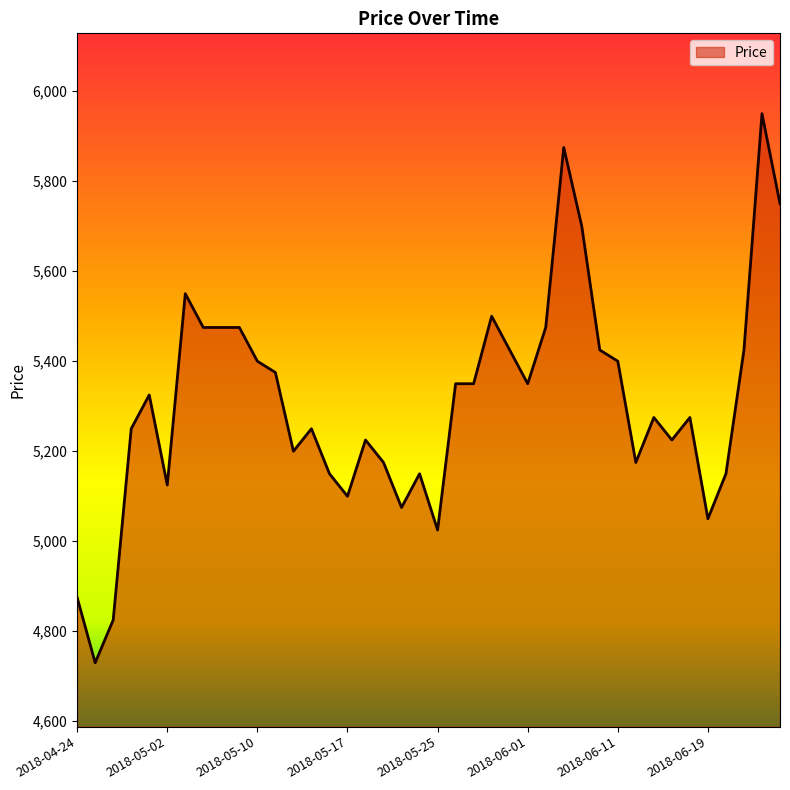

What is the difference between the maximum and minimum values?

1220